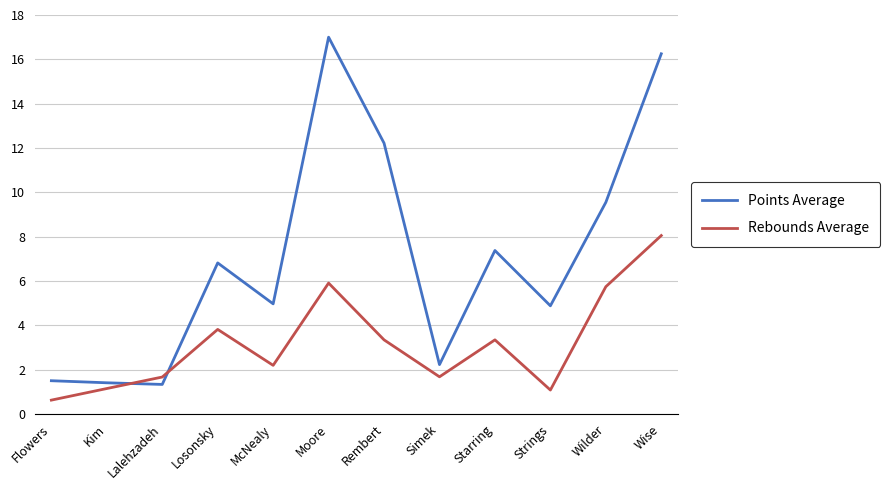

How many lines are shown in the chart?

2